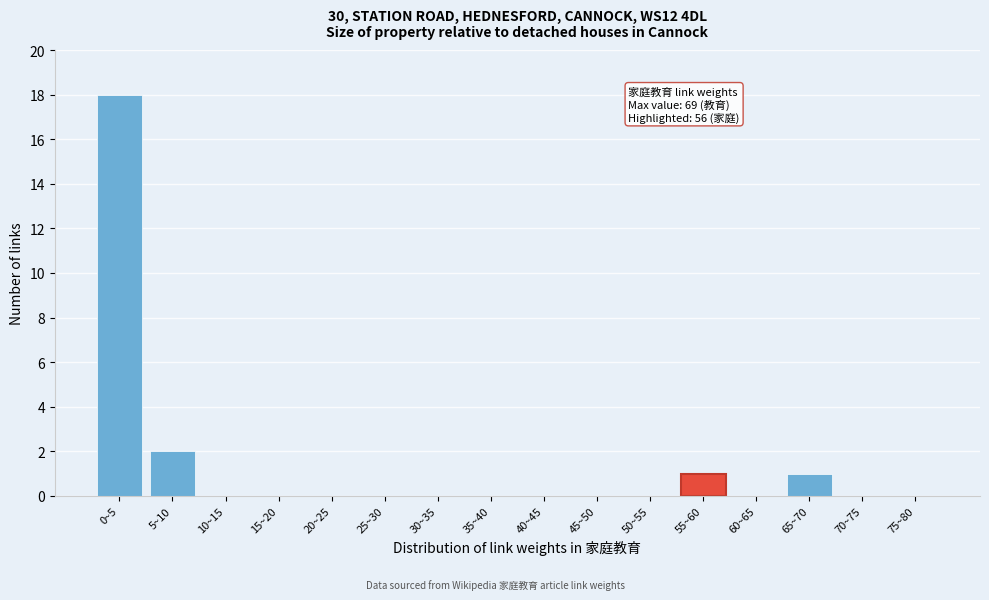

Reading left to right, transcribe all the data shown in this chart.

0~5=18	5~10=2	10~15=0	15~20=0	20~25=0	25~30=0	30~35=0	35~40=0	40~45=0	45~50=0	50~55=0	55~60=1	60~65=0	65~70=1	70~75=0	75~80=0